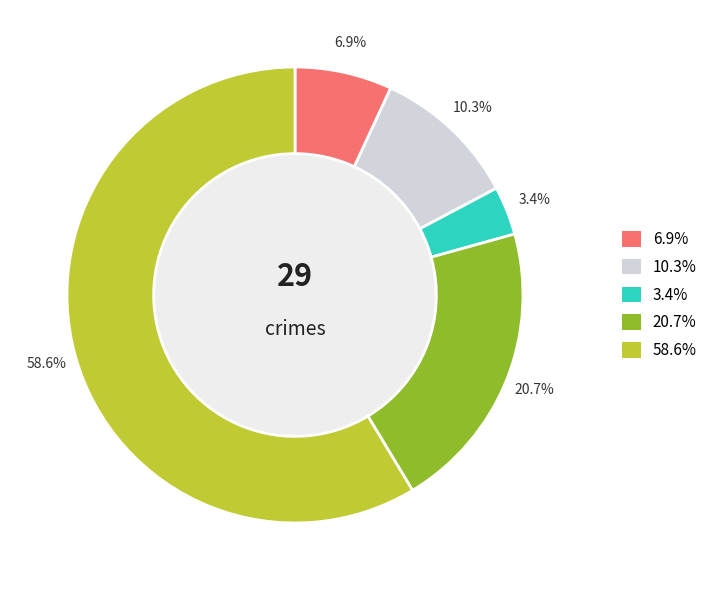

Does any single category account for the majority?

Yes